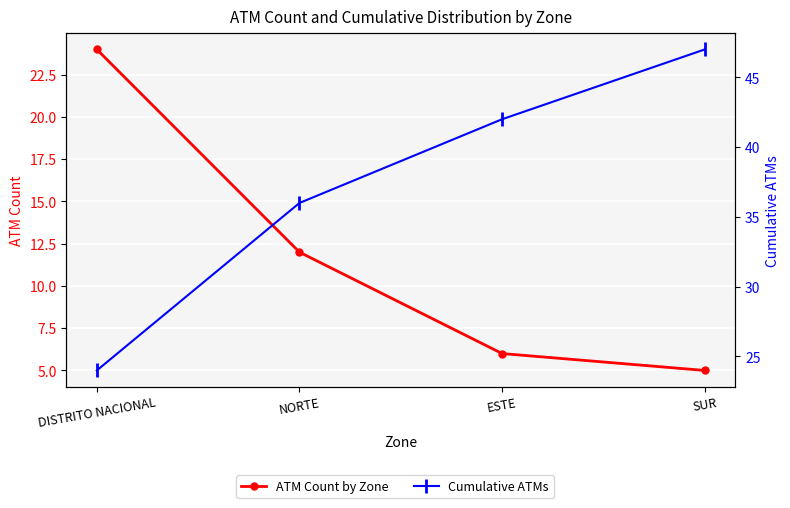

What is the minimum value shown in the chart?

5